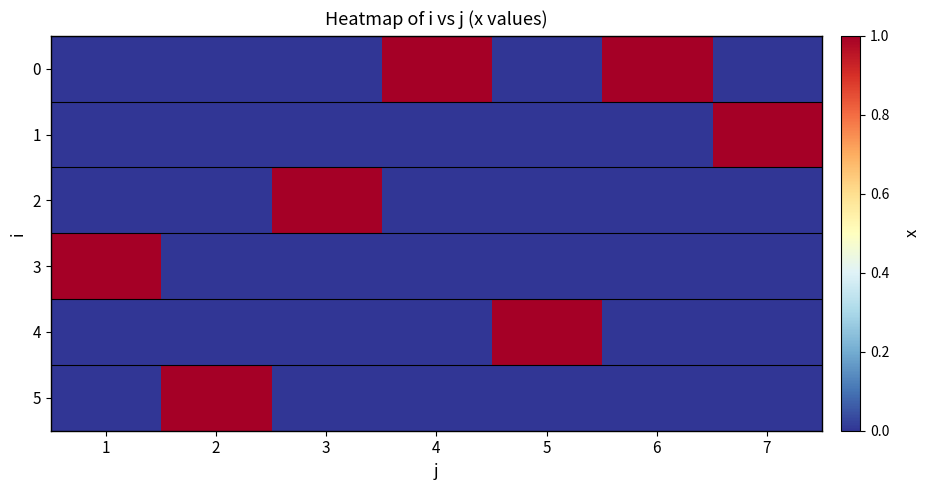

Reading left to right, extract all data points from this chart.

0: 1=0	2=0	3=0	4=1	5=0	6=1	7=0
1: 1=0	2=0	3=0	4=0	5=0	6=0	7=1
2: 1=0	2=0	3=1	4=0	5=0	6=0	7=0
3: 1=1	2=0	3=0	4=0	5=0	6=0	7=0
4: 1=0	2=0	3=0	4=0	5=1	6=0	7=0
5: 1=0	2=1	3=0	4=0	5=0	6=0	7=0